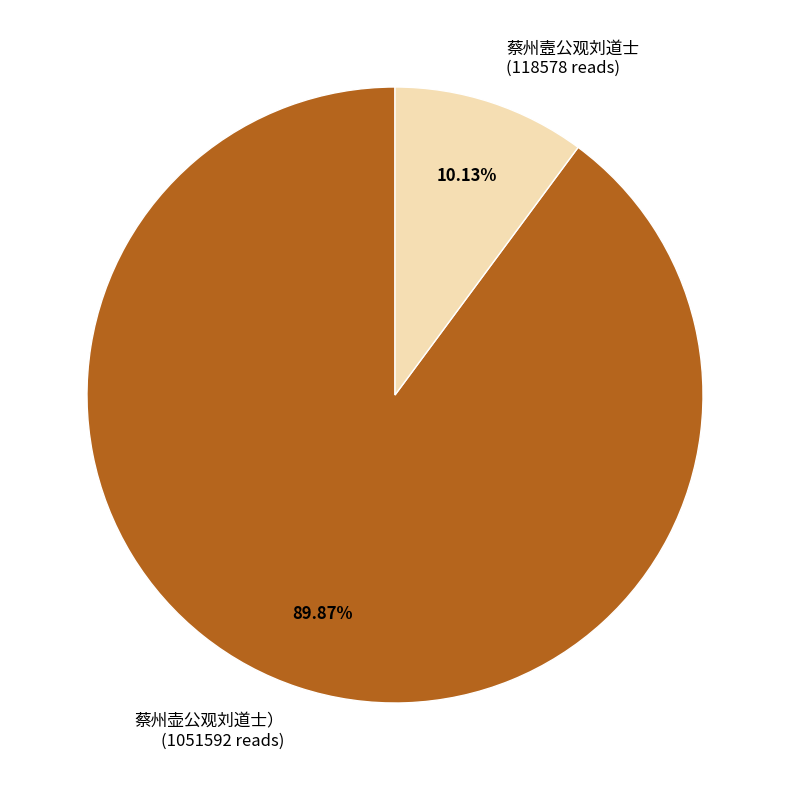

To the nearest percent, what is the difference between the largest and smallest slice percentages?

80%